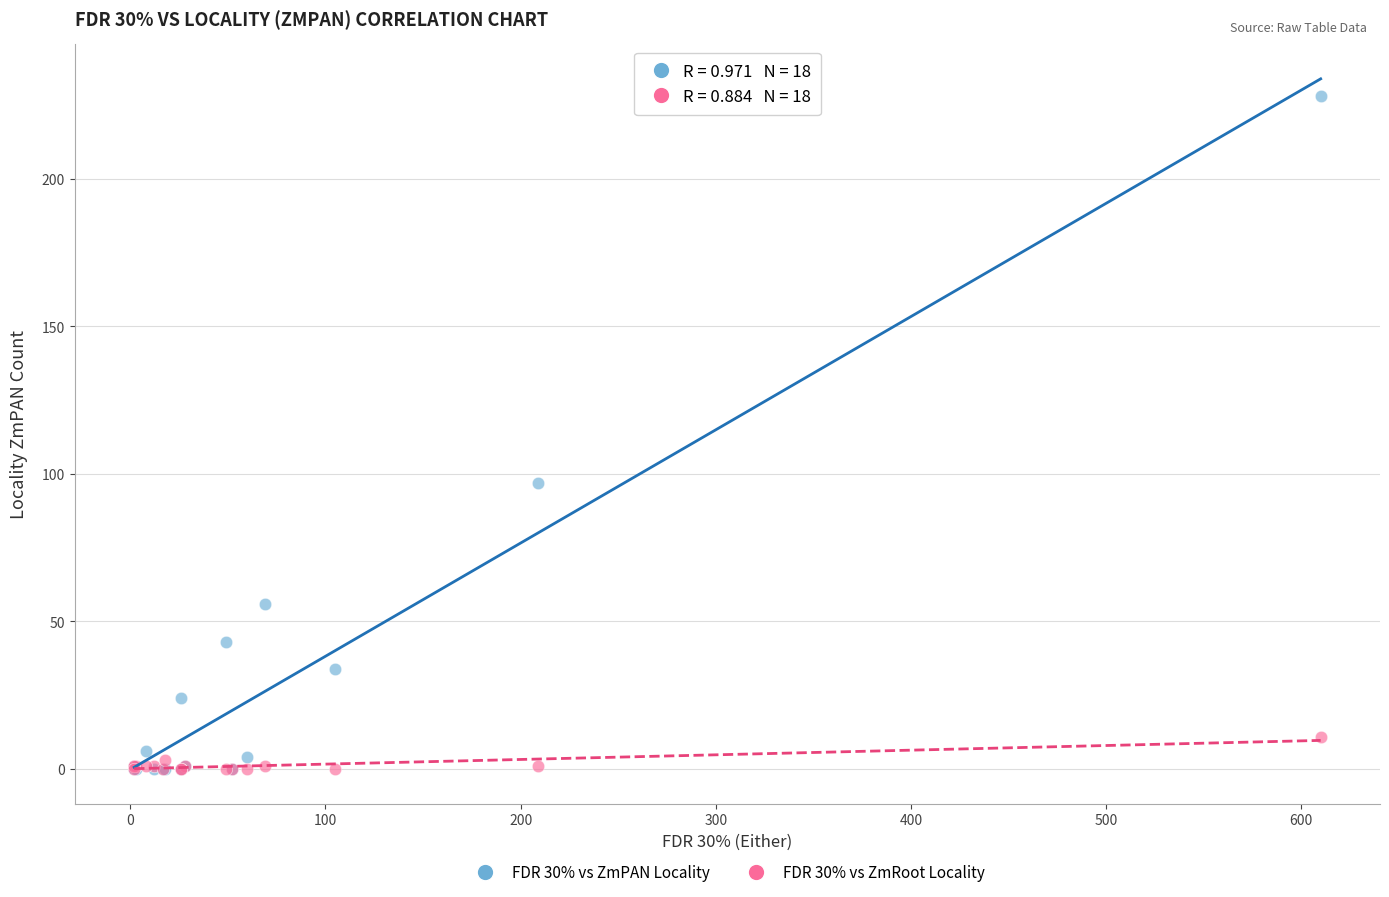

Across all series, what Y value is closest to 114?

97